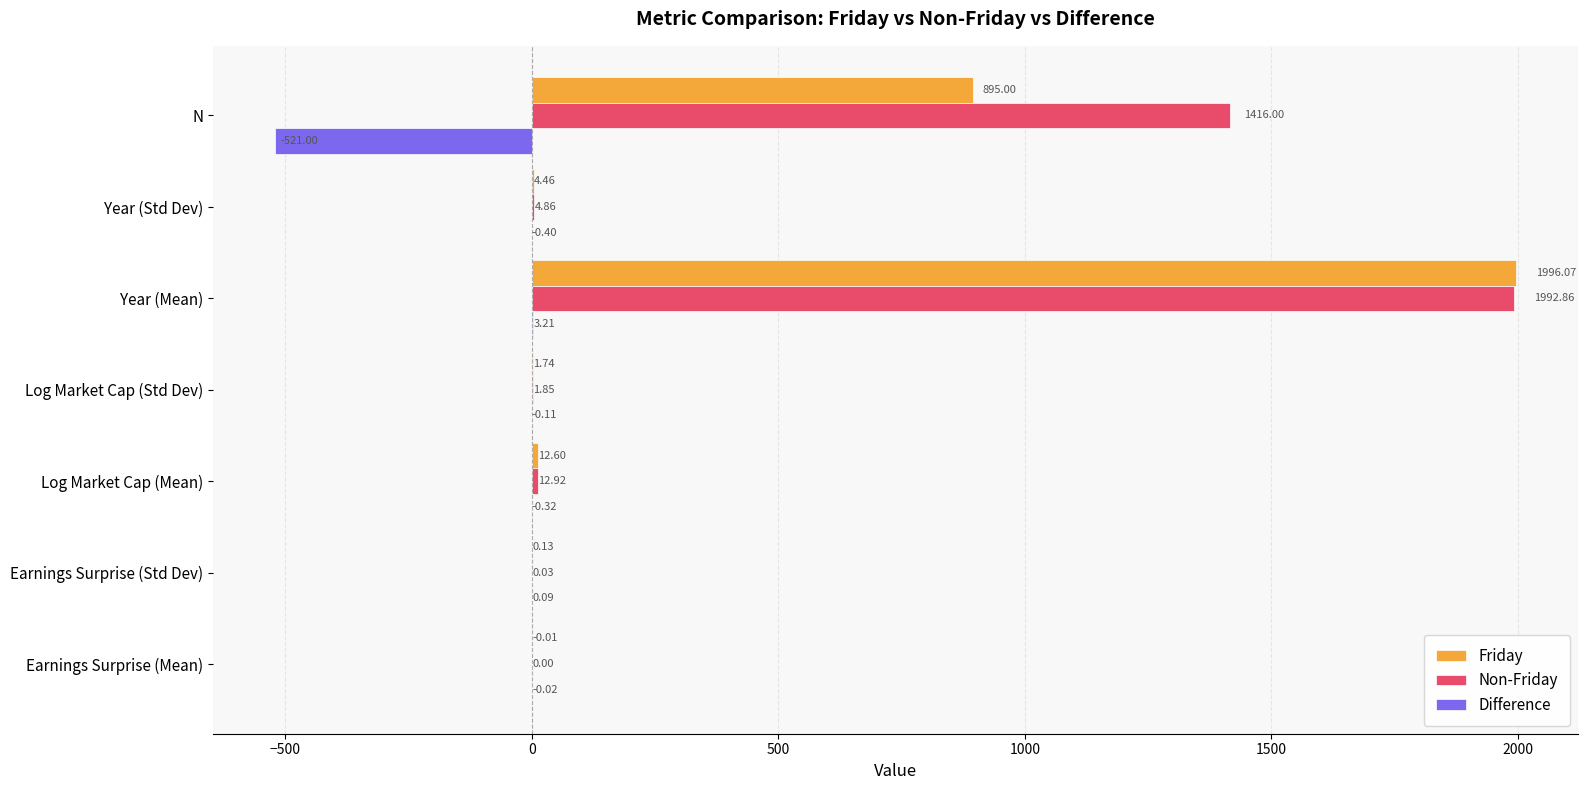

What is the sum of all Non-Friday values?

3428.5